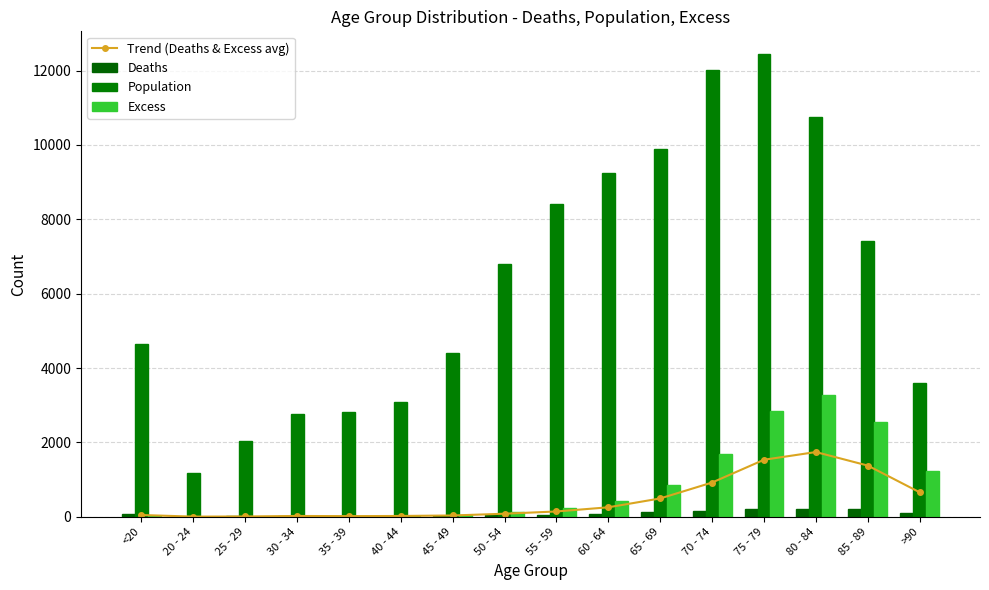

Which series has the largest total across all categories?

Population